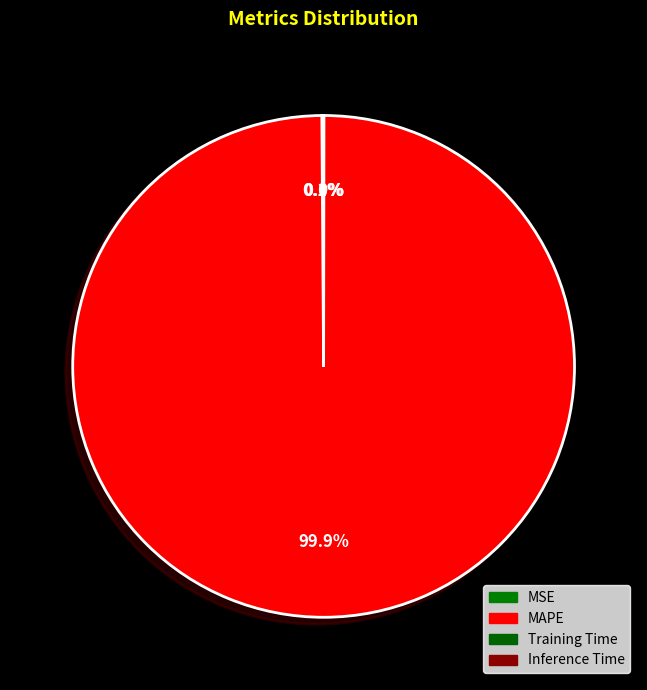

Which slice is the smallest?

Inference Time